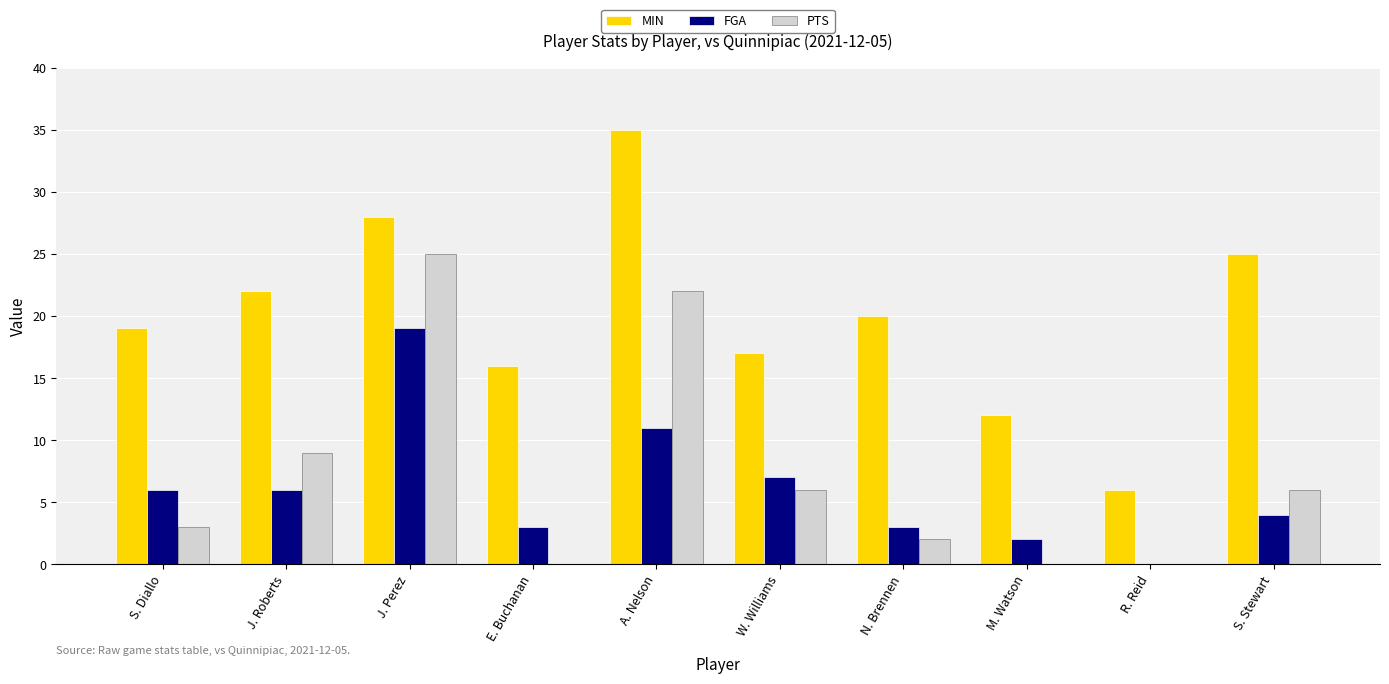

Reading right to left, what are all the values shown in this chart?

MIN: 25	6	12	20	17	35	16	28	22	19
FGA: 4	0	2	3	7	11	3	19	6	6
PTS: 6	0	0	2	6	22	0	25	9	3